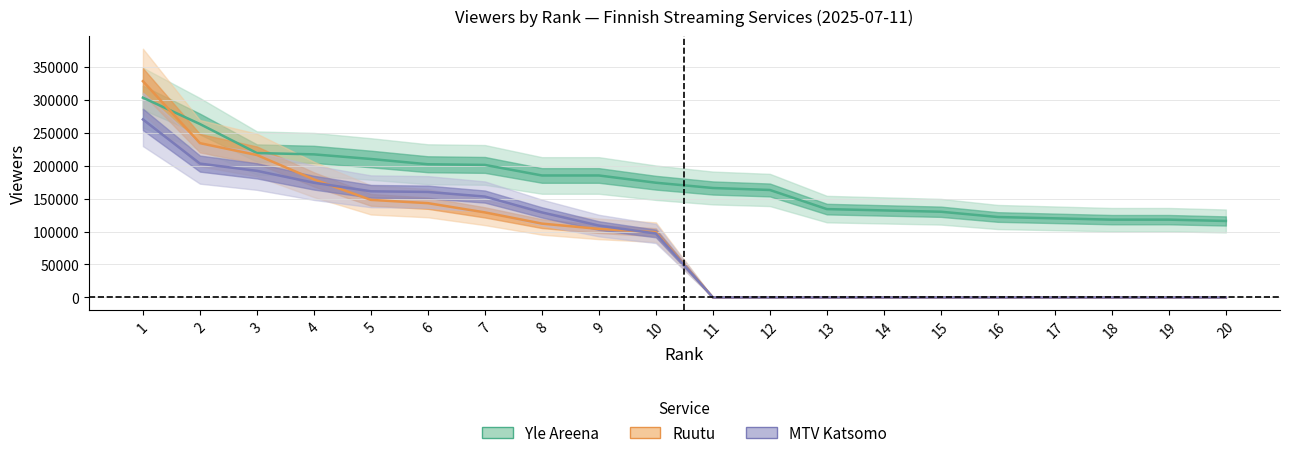

How many values in the Ruutu series exceed 99000?

9